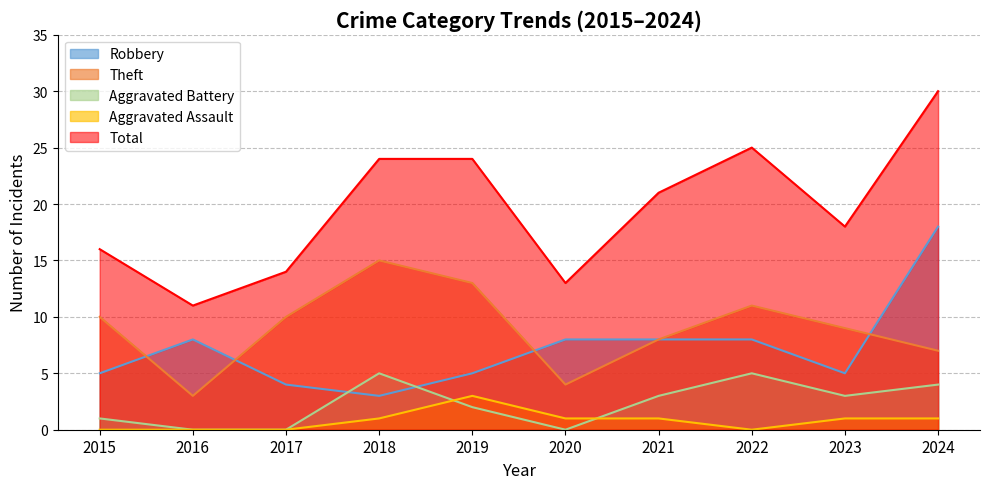

True or false: Aggravated Assault and Total cross at least once.

False